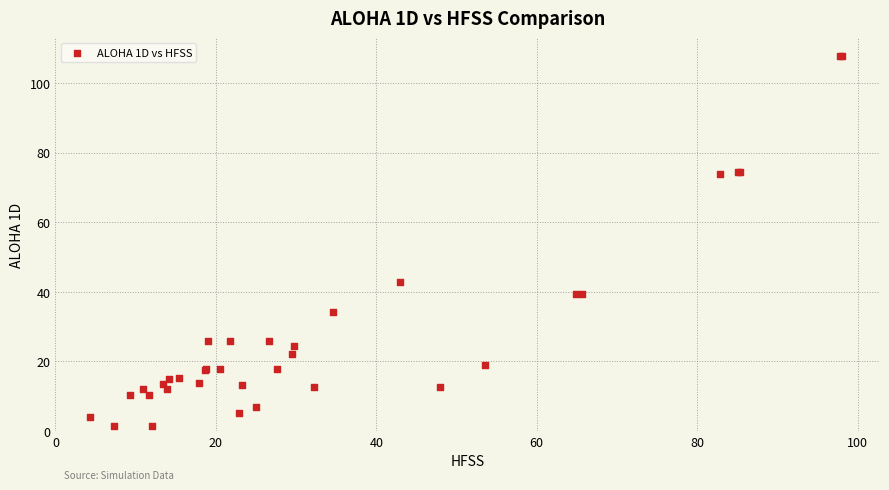

What Y value in the scatter plot is closest to 54?

42.8